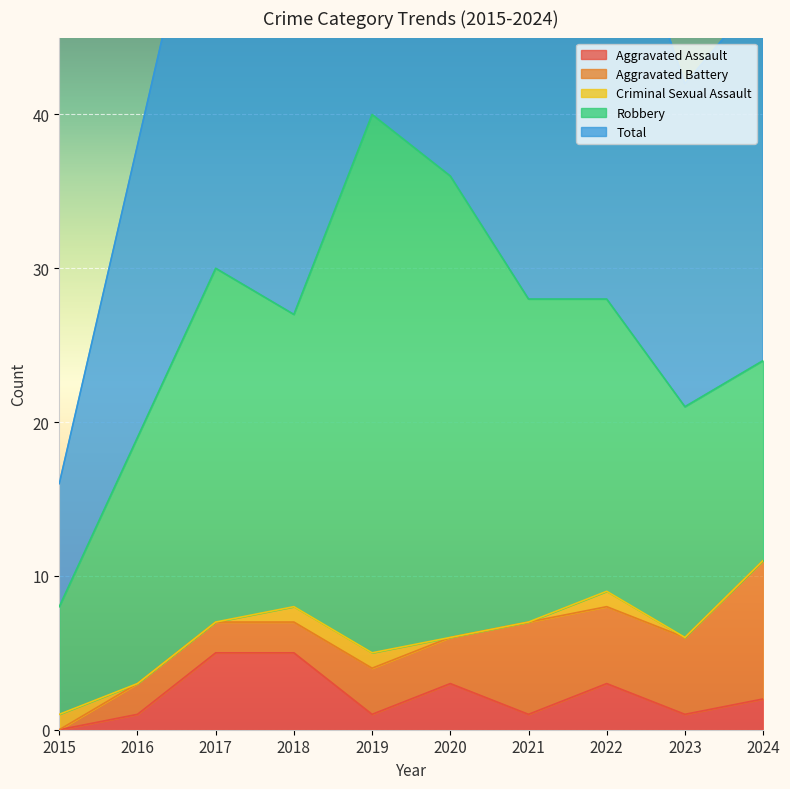

True or false: Aggravated Assault has a value of 1 at 2019.

True